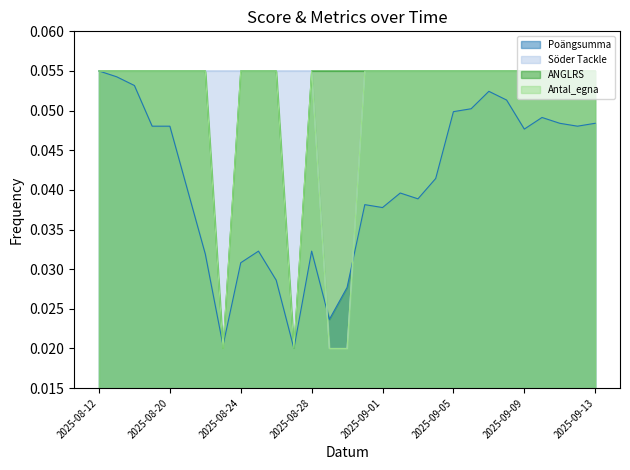

Read the Antal_egna value at 2025-09-08.

0.1